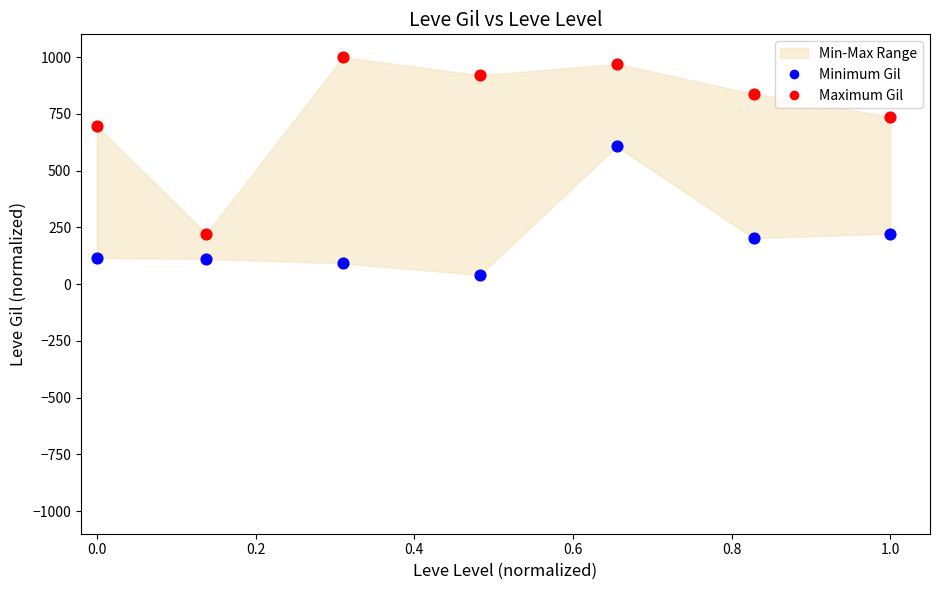

Across all series, what Y value is closest to 520?

606.1